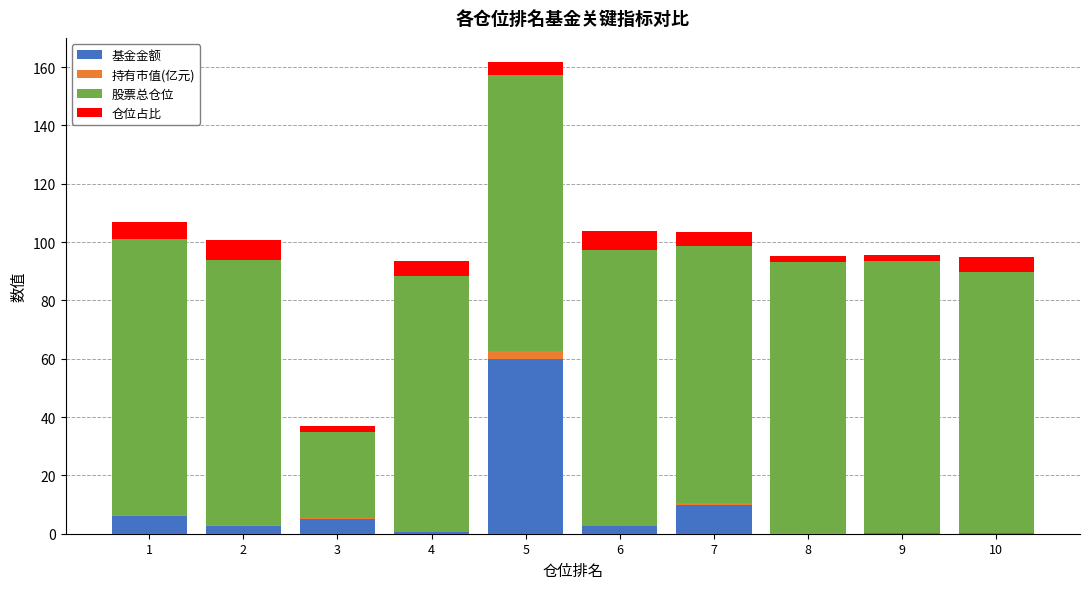

At which category is the sum across all series the highest?

5